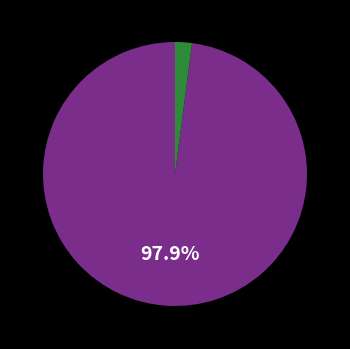

Does any single category account for the majority?

Yes